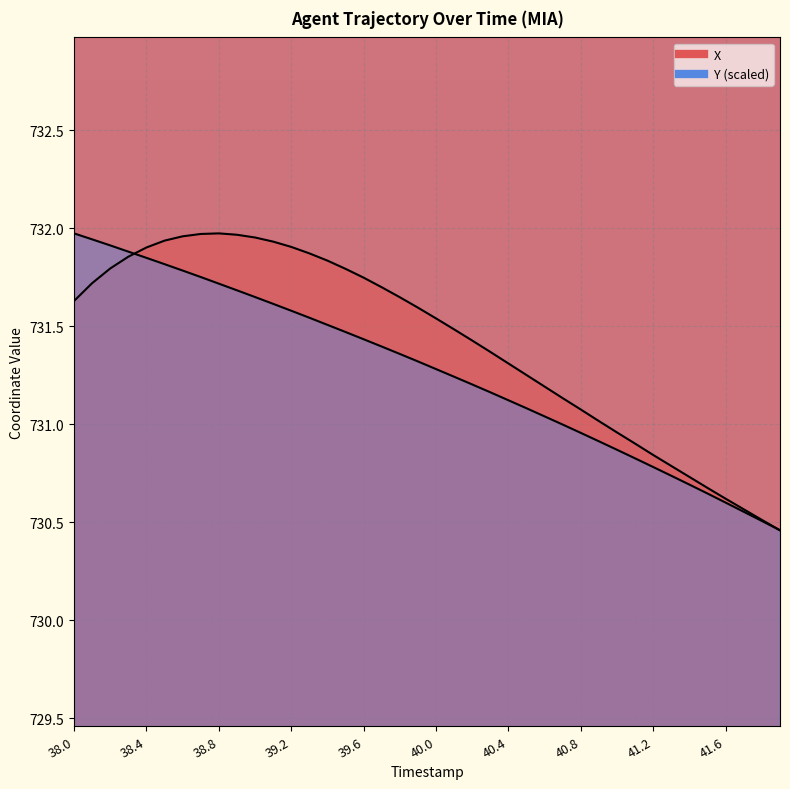

What is the sum of all Y values?

29250.9